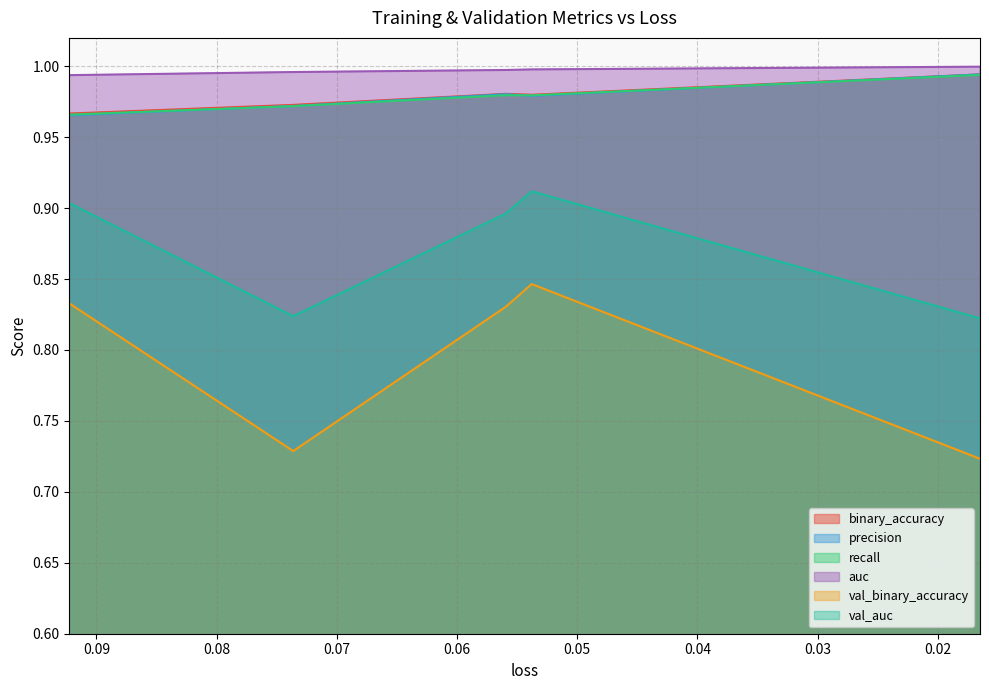

The value of val_binary_accuracy at 0.05378471314907074 is 0.8. True or false?

True